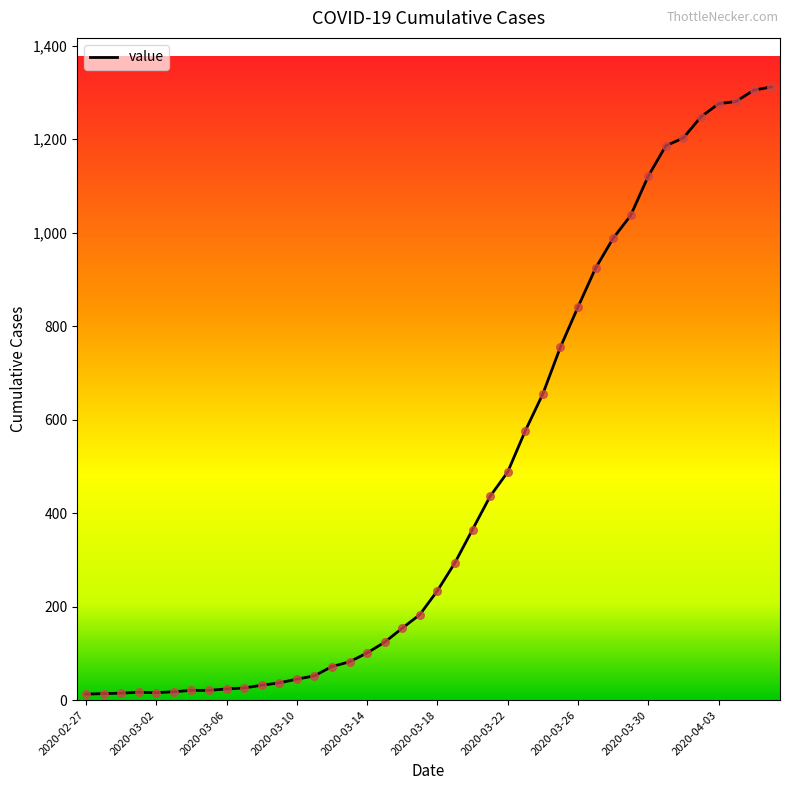

What is the difference between the maximum and minimum values?

1299